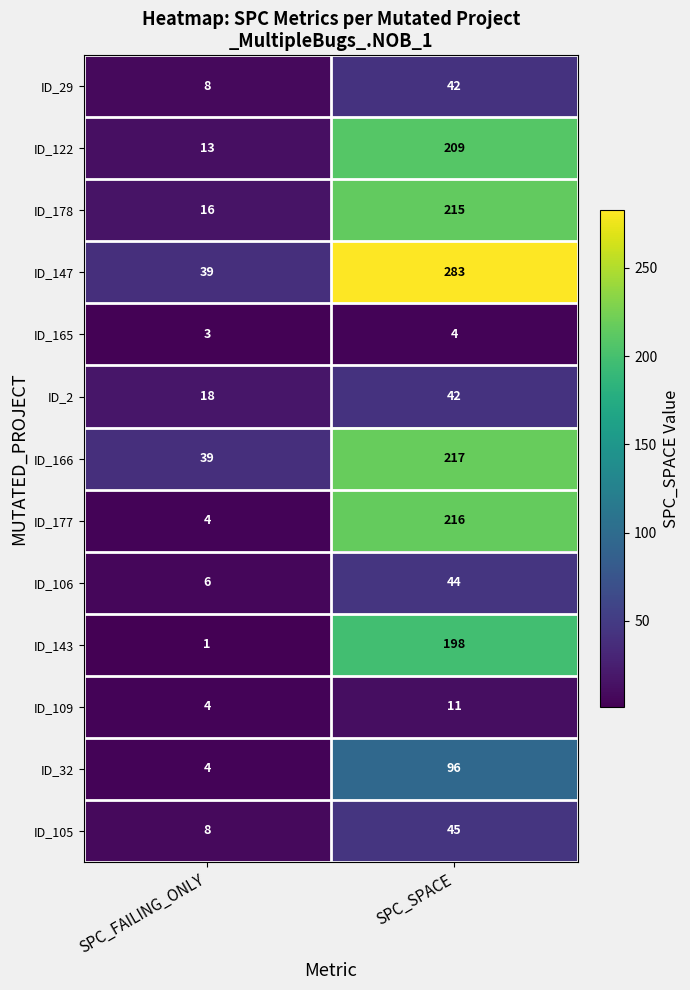

What value does the ID_109 series have at SPC_FAILING_ONLY?

4